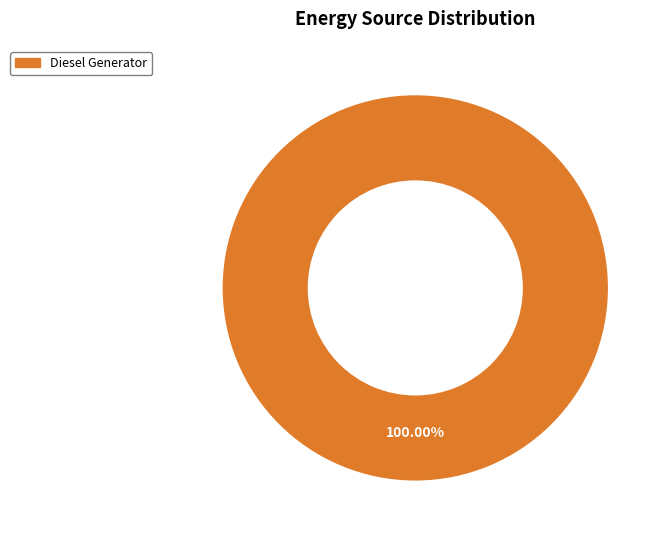

Does any single category account for the majority?

Yes